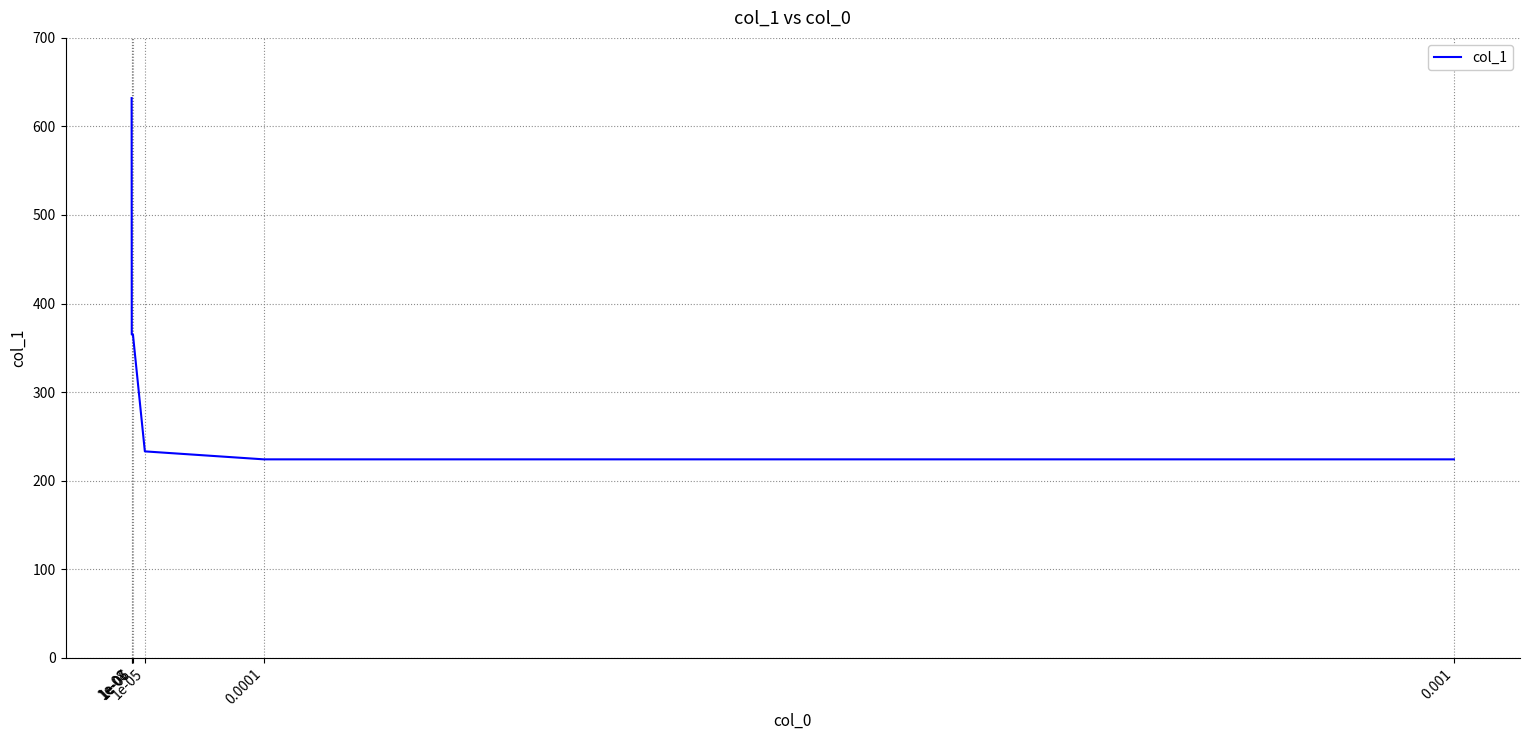

What is the difference between the second highest and second lowest values?

141